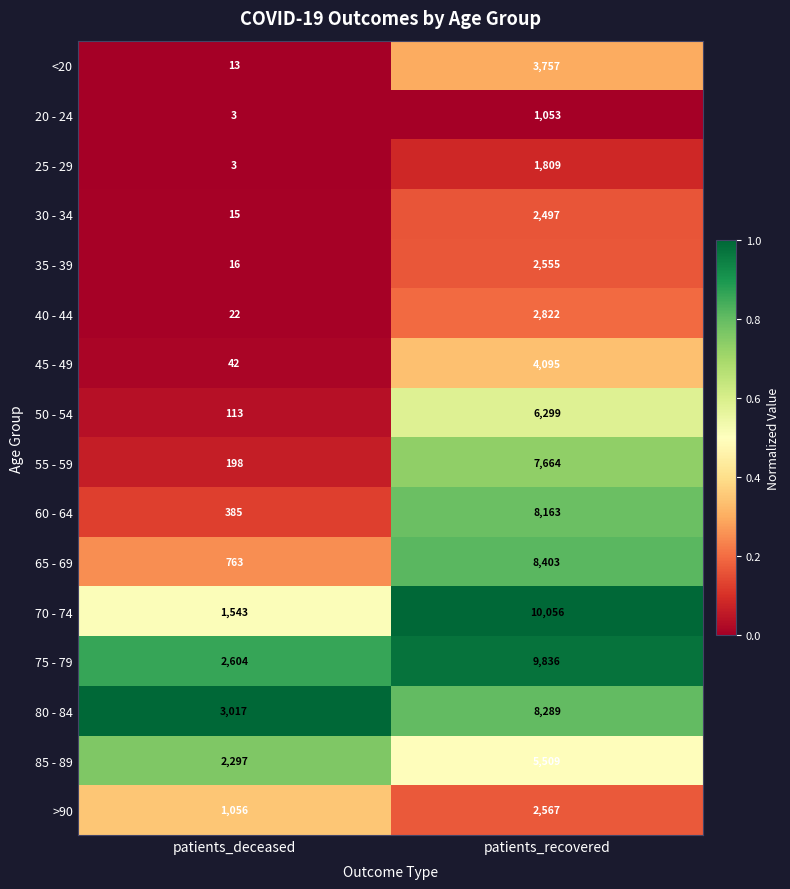

At which category does the chart reach its peak across all series?

patients_recovered